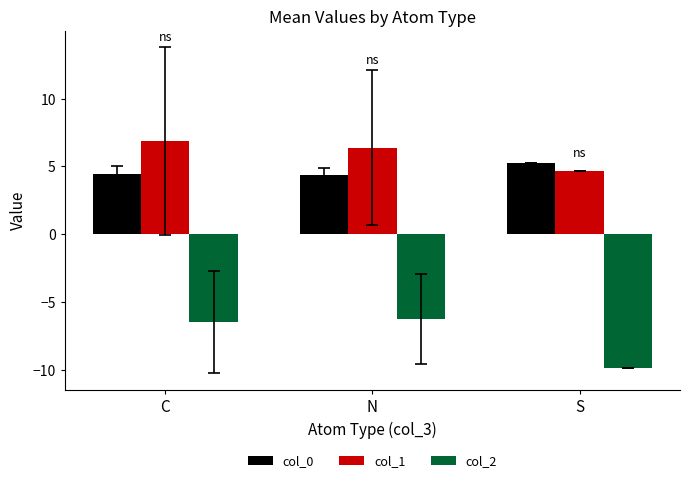

How many data points does each series have?

3